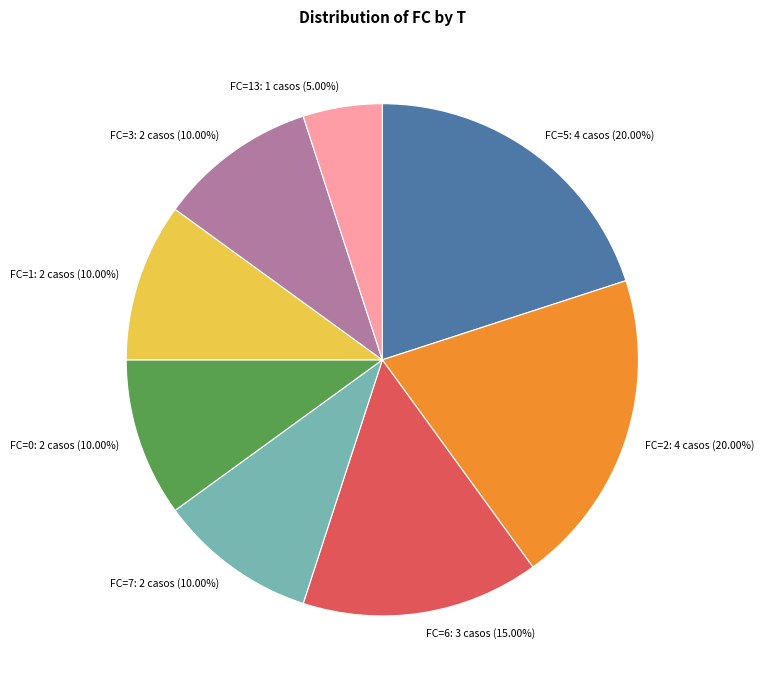

Does FC=13 represent more than half of the total?

No